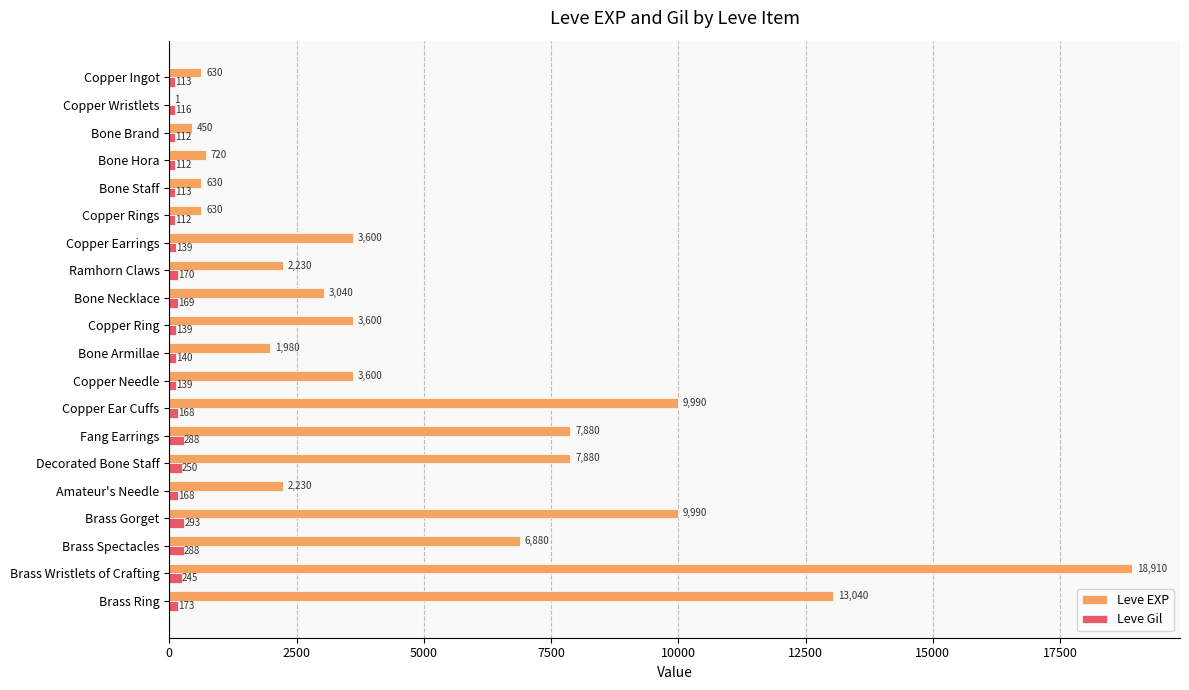

True or false: Leve EXP has a value of 3600 at Copper Ring.

True